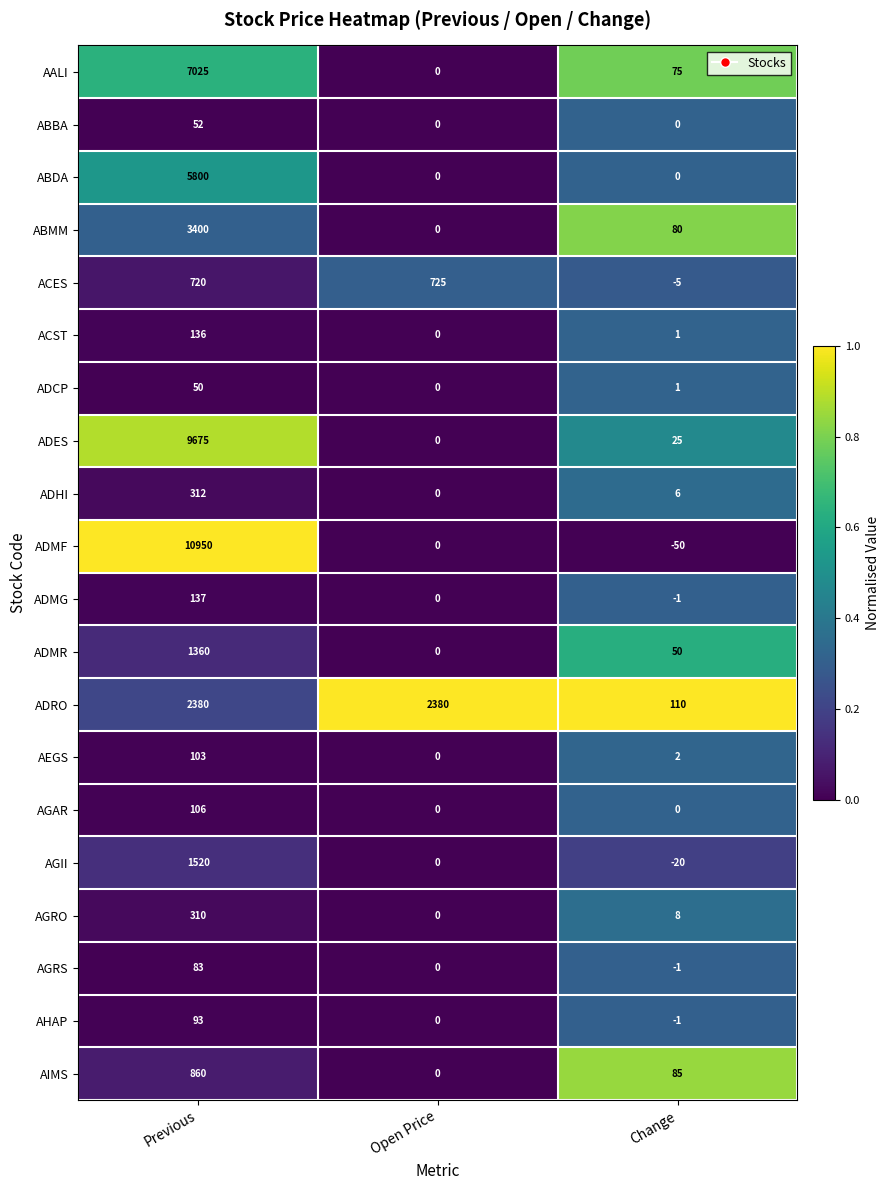

Which series changed the most between Open Price and Change?

ADRO